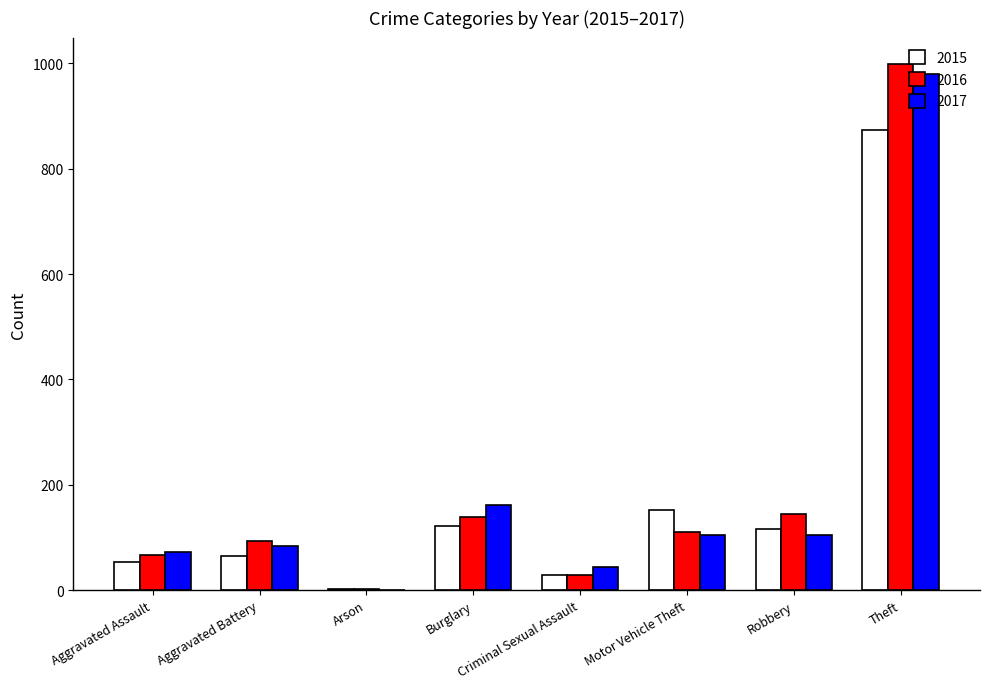

At which label is 2017 closest to 490?

Burglary